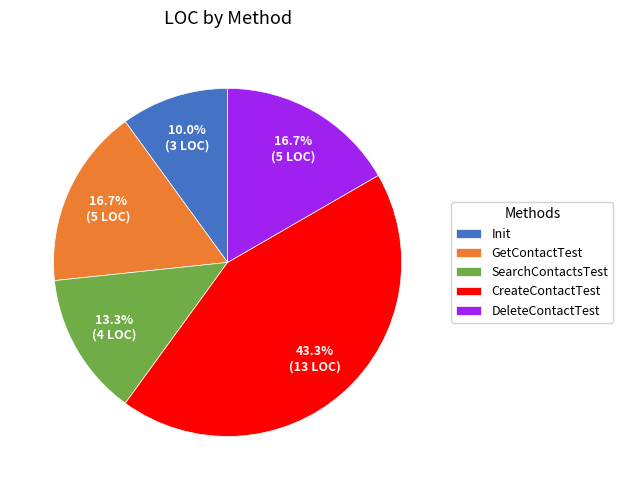

Is it true that Init is 1% of the pie?

False